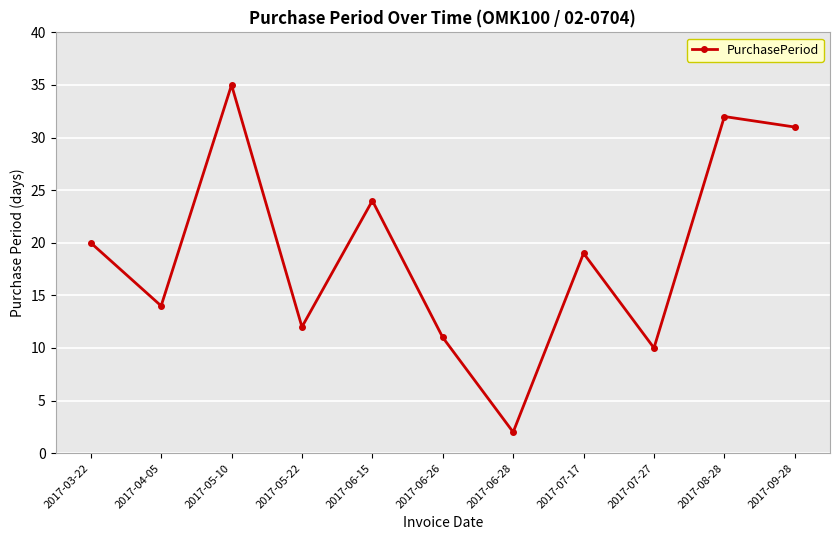

Approximately how many times larger is the value at 2017-04-05 compared to 2017-05-22?

1.2